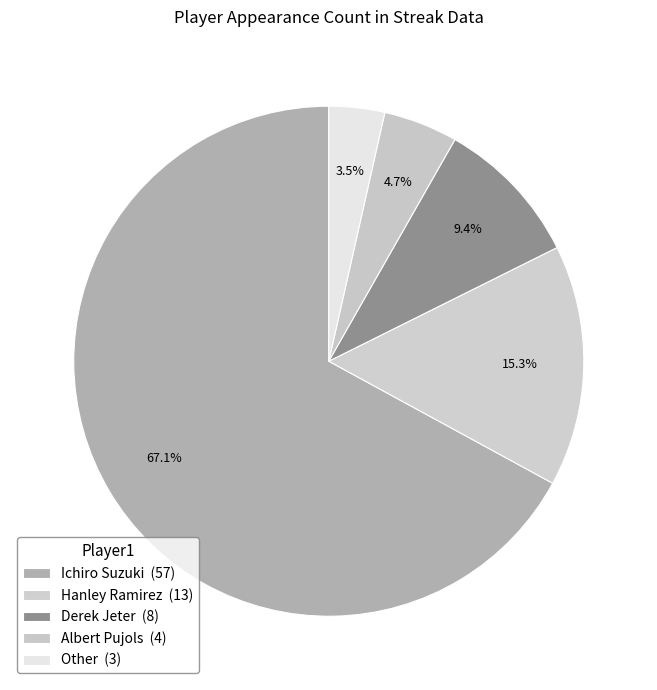

Which has a higher value, Hanley Ramirez or Ichiro Suzuki?

Ichiro Suzuki